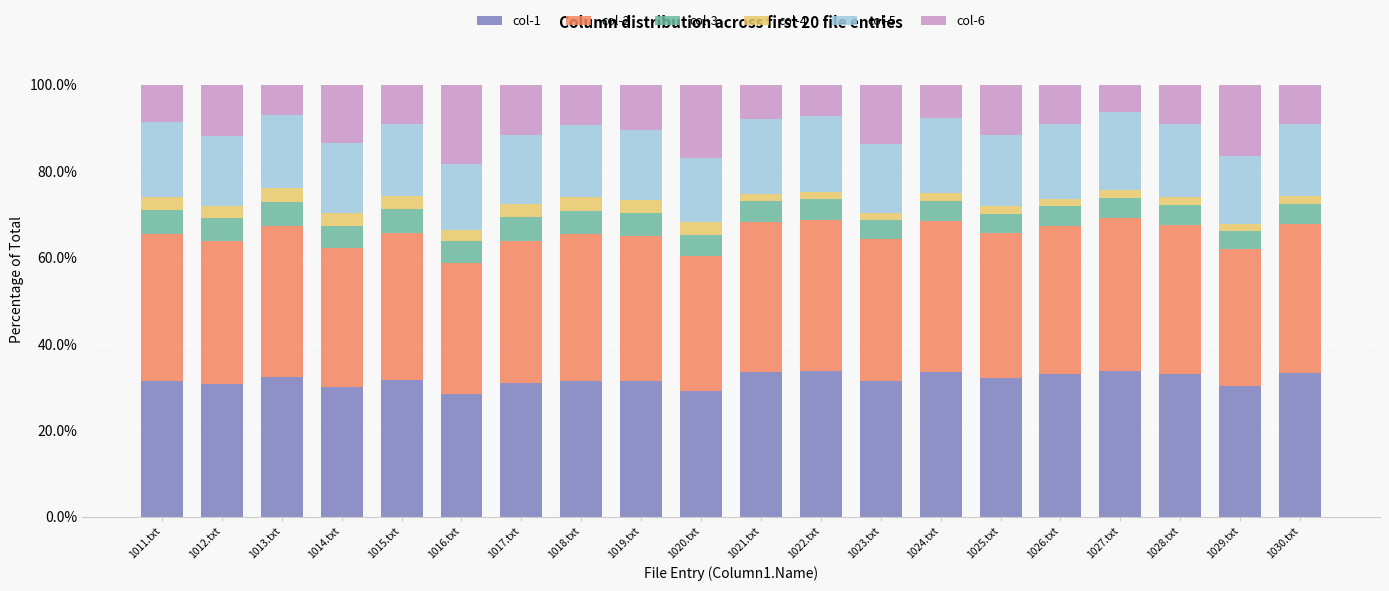

Is it true that col-1 equals 32.2 at 1025.txt?

True